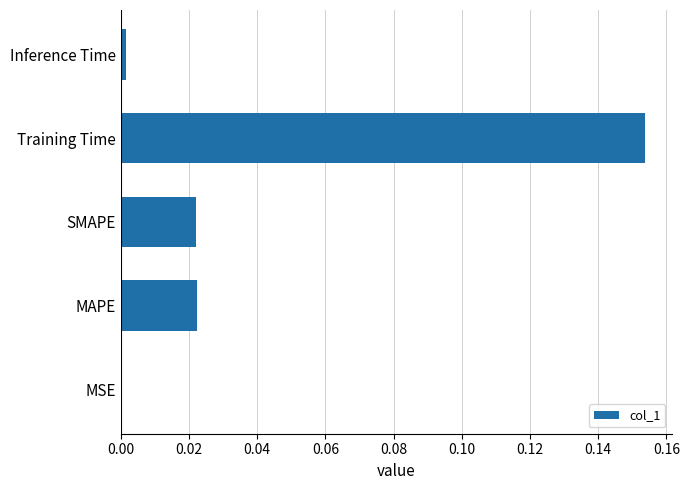

Are the bars grouped side by side (vs. stacked)?

No